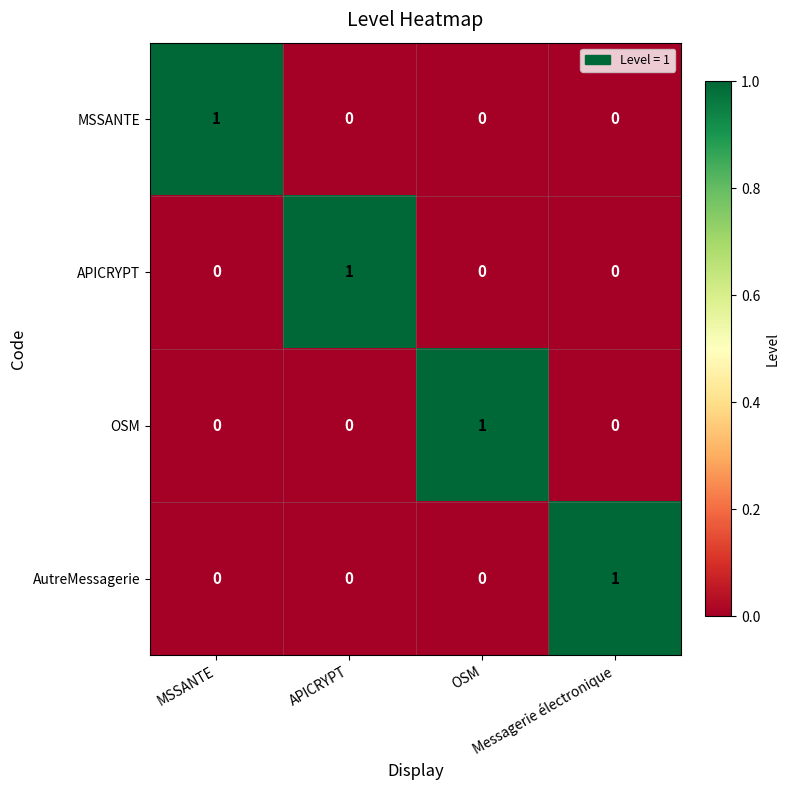

At how many categories does at least one series exceed 0?

4